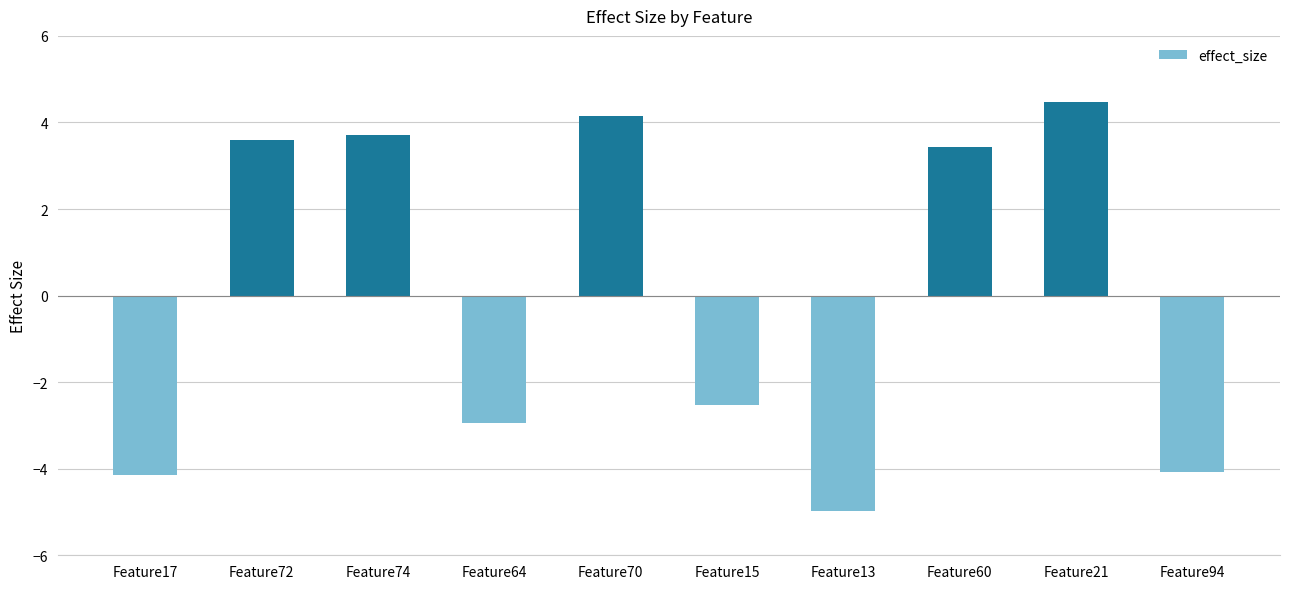

How many distinct data groups are displayed?

1